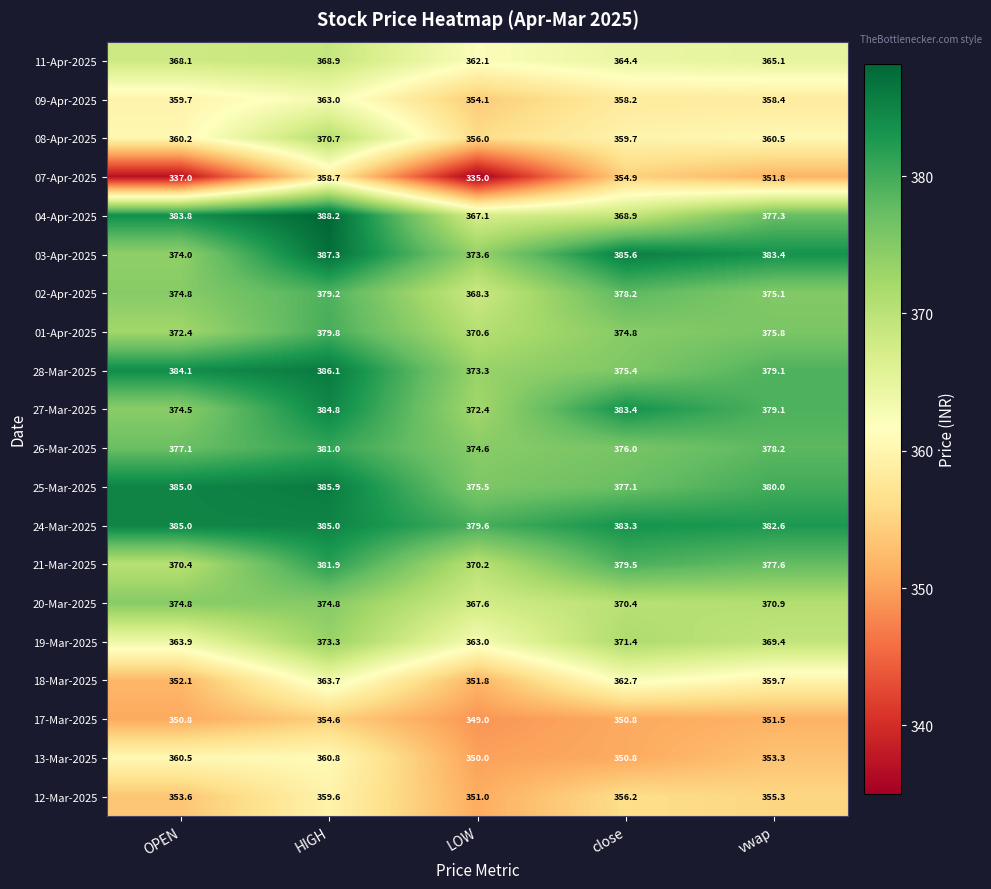

How many 24-Mar-2025 values are between 382 and 385?

4